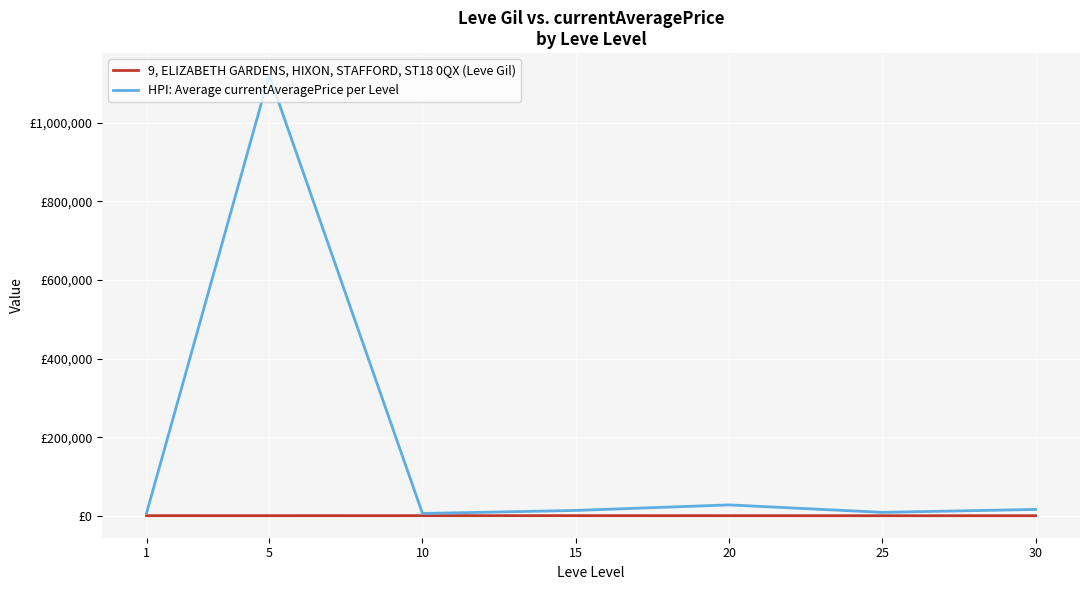

What is the approximate value of HPI: Average currentAveragePrice per Level at 20?

27946.0